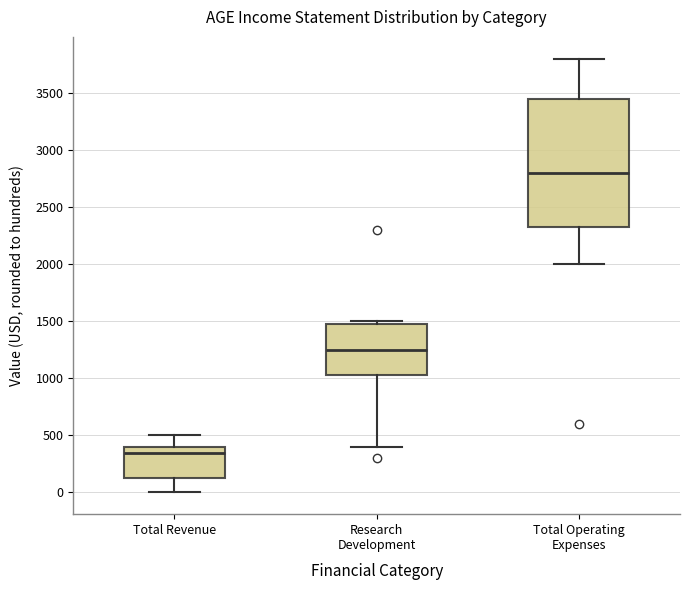

Comparing the boxes themselves (not the whiskers), which one is the tallest?

Total Operating Expenses